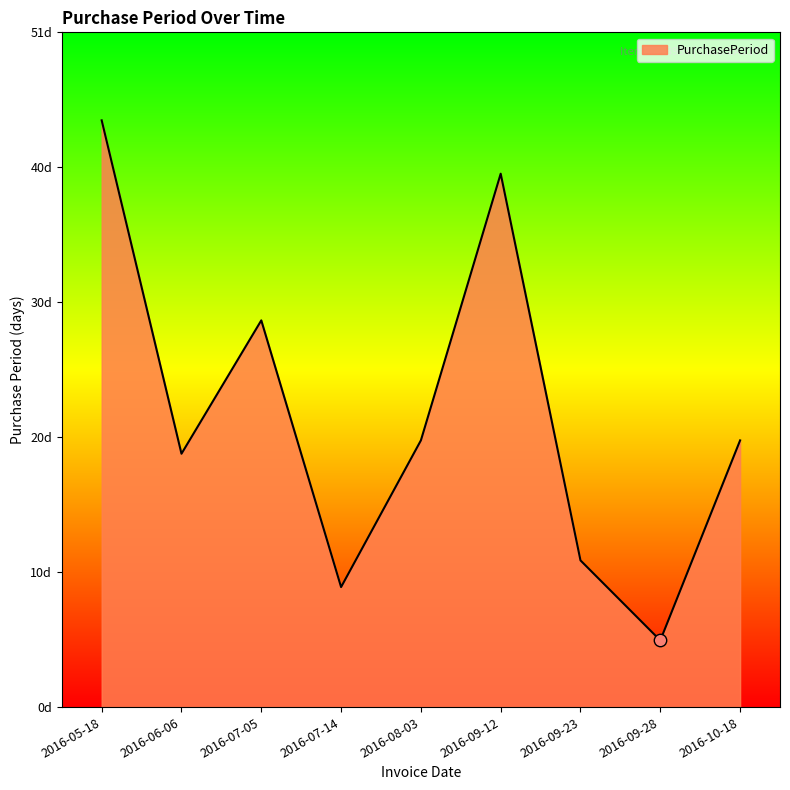

Approximately how many times larger is the value at 2016-05-18 compared to 2016-09-23?

4.0